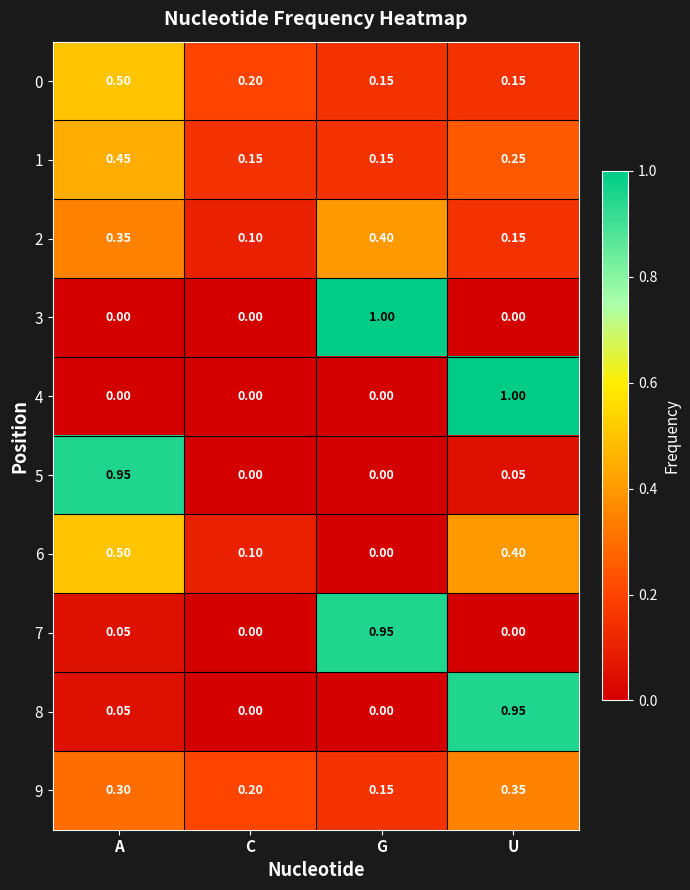

What is the total value across all series at U?

3.3